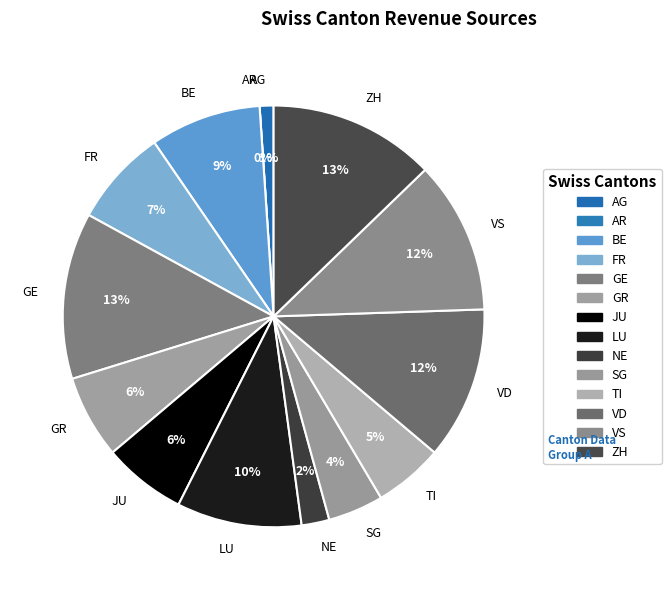

Rank the categories by value from highest to lowest.

GE, ZH, VD, VS, LU, BE, FR, GR, JU, TI, SG, NE, AG, AR